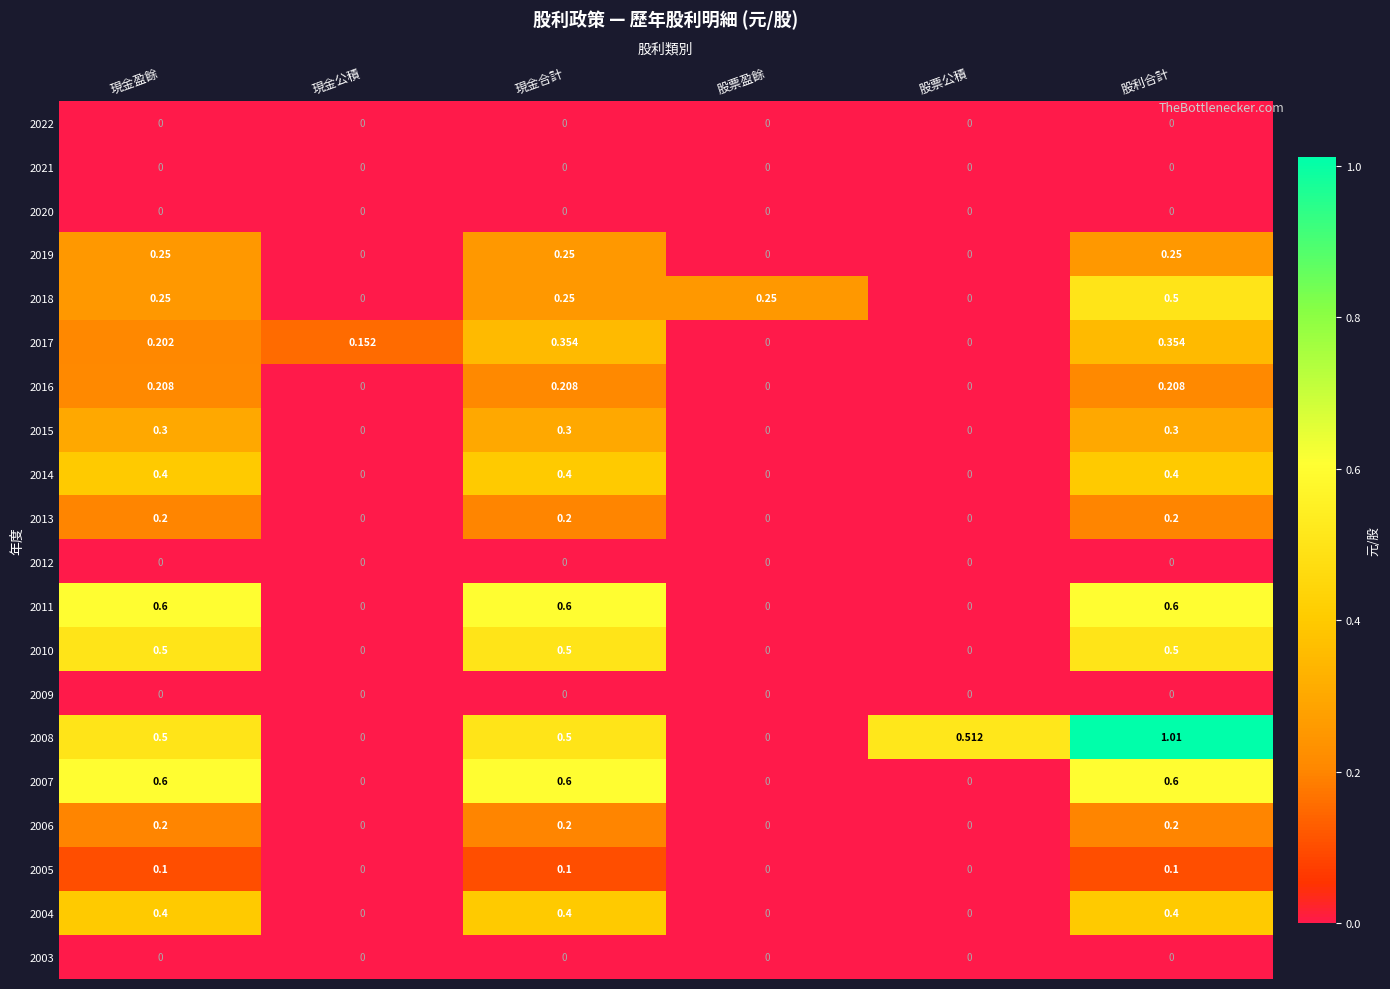

Which series has the largest range (max minus min)?

2008